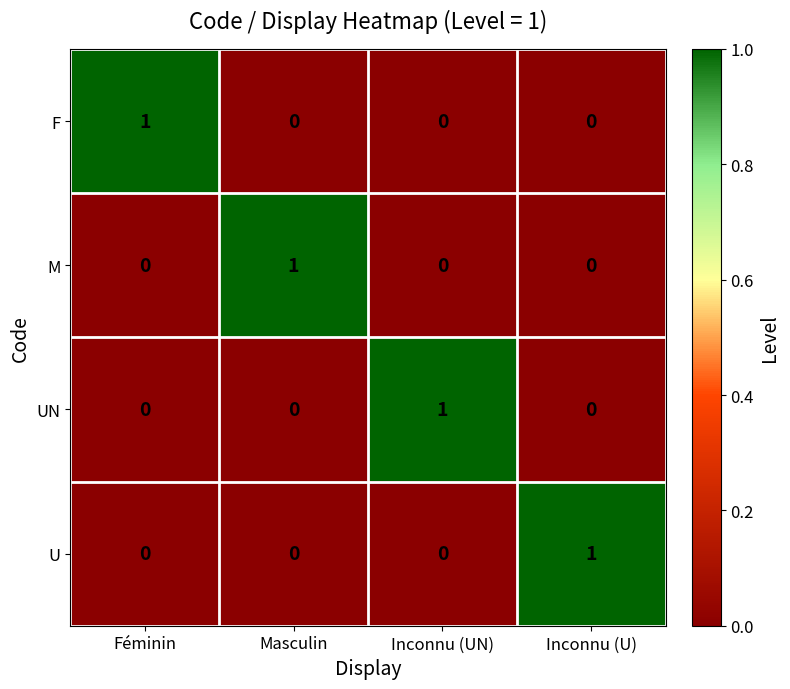

How many M values are between 0 and 1?

4